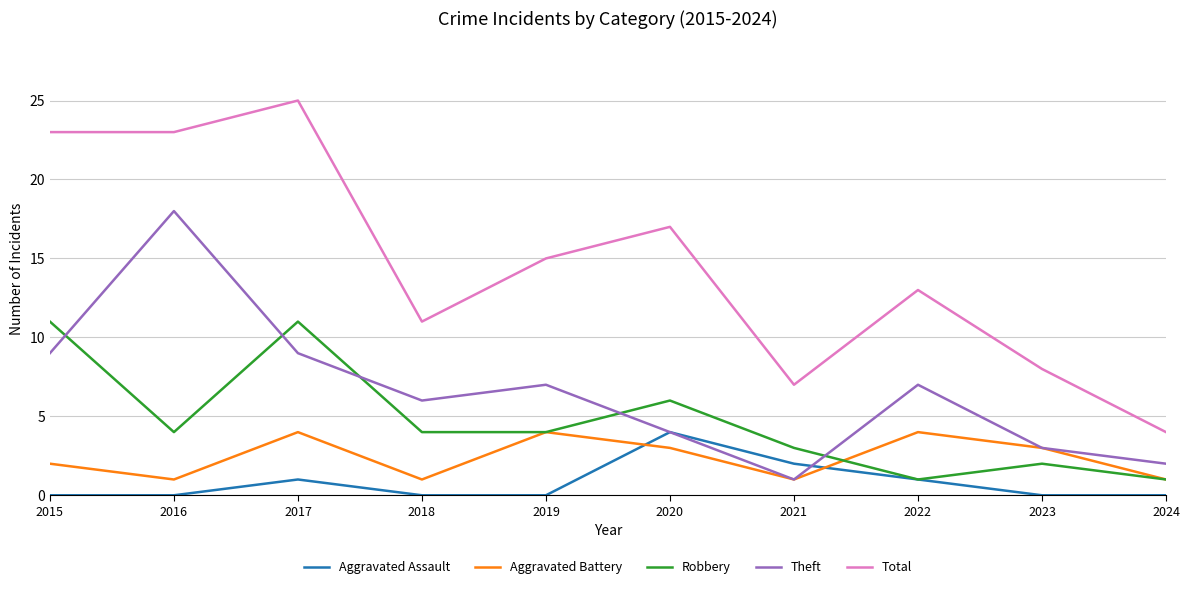

Which series has the widest spread of values?

Total